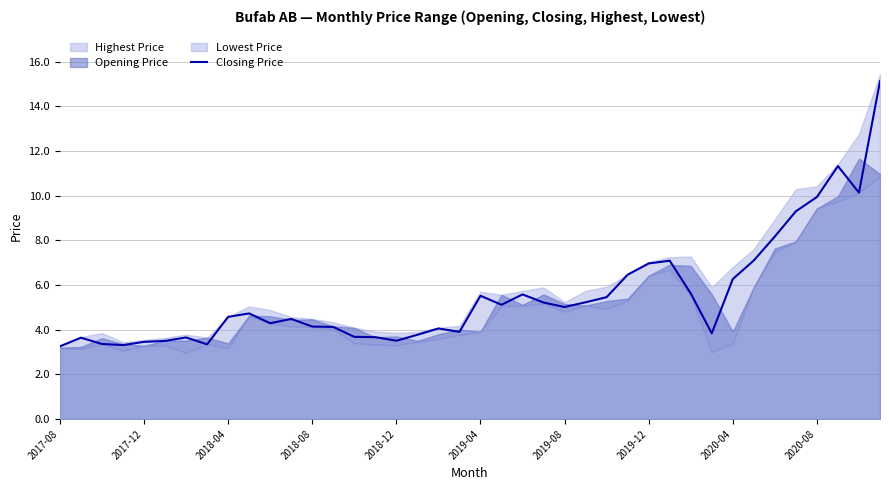

What is the sum of all values?

221.0